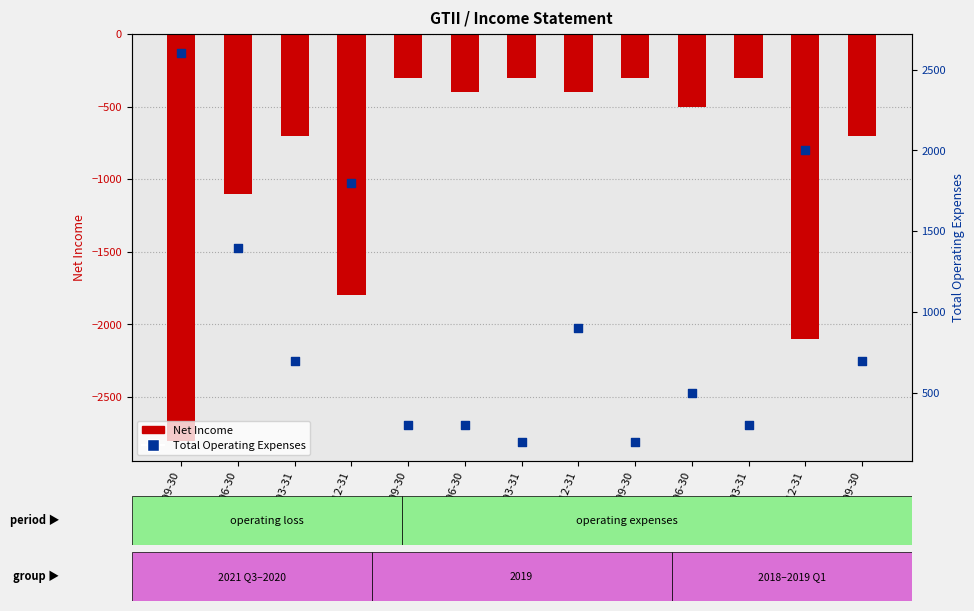

What are all the series names shown in the legend?

Net Income, Total Operating Expenses